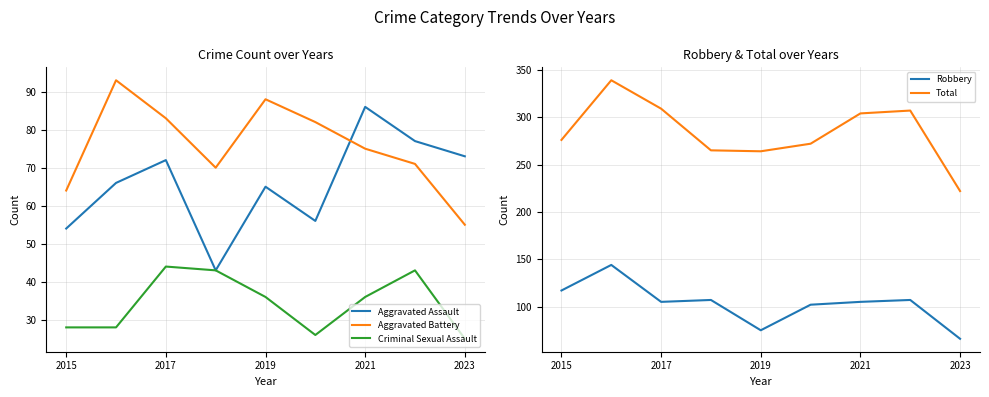

What is the lowest value of the Aggravated Battery series?

55